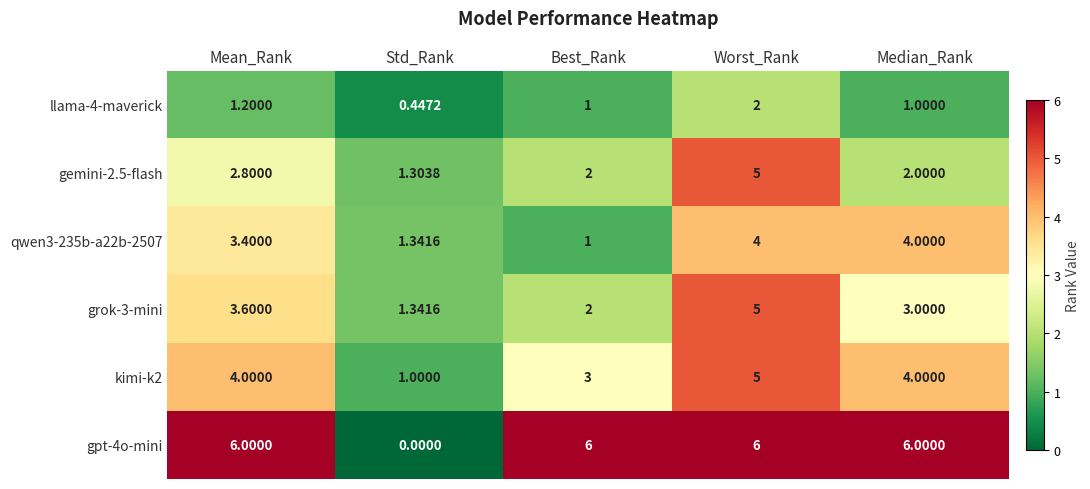

Count the number of categories in the chart.

5